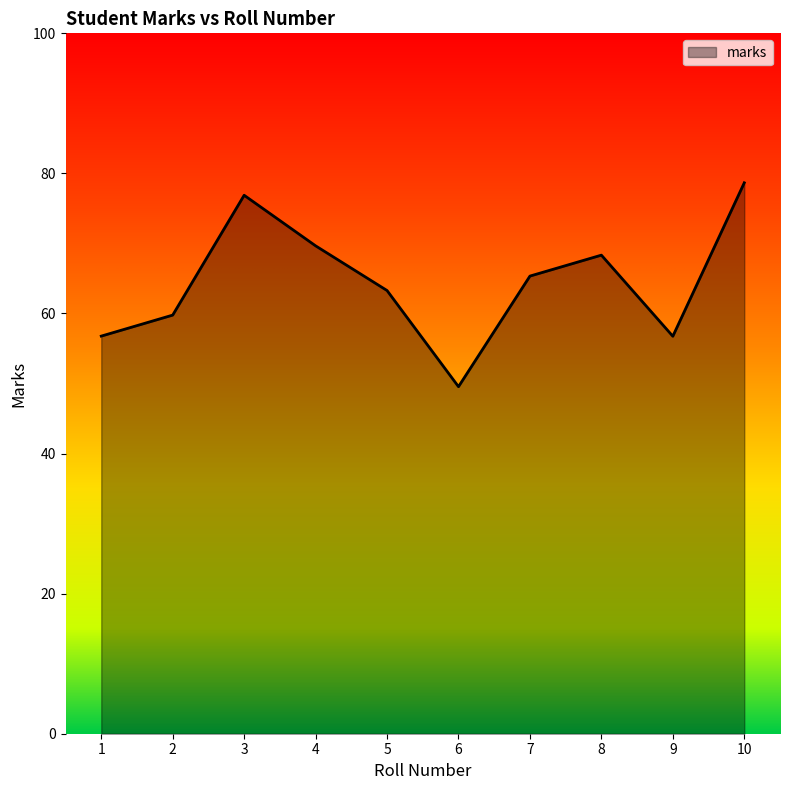

Count the number of categories in the chart.

10